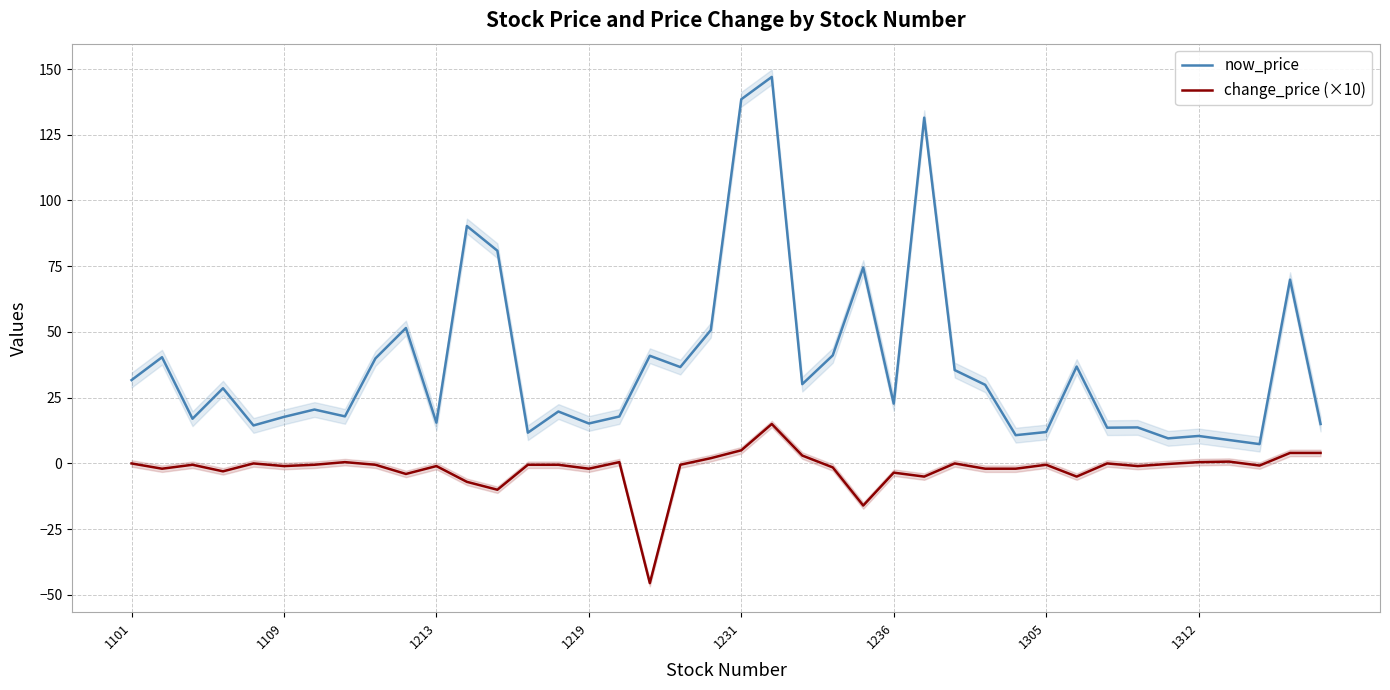

Is it true that change_price (×10) equals 0.5 at 16?

True